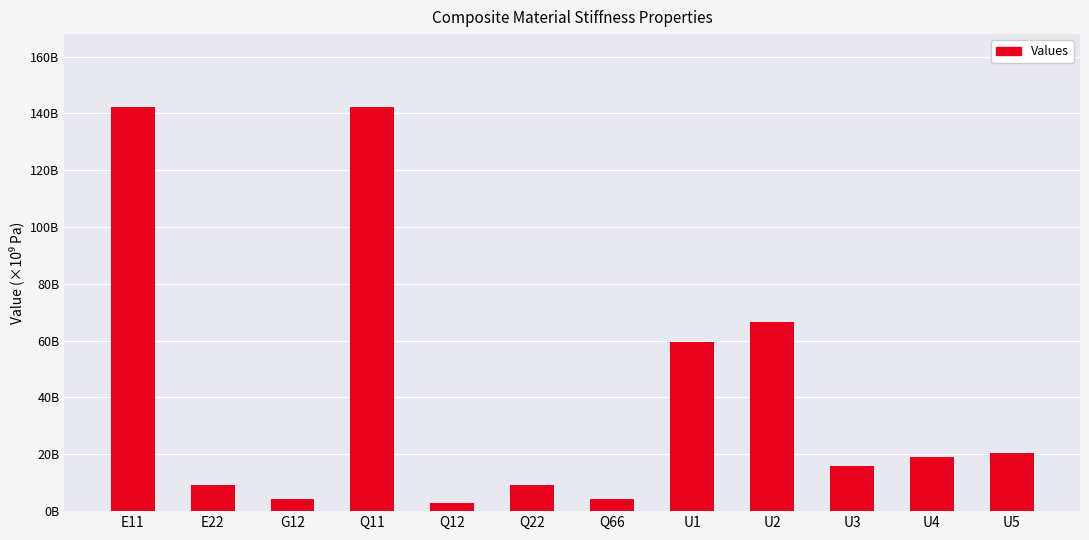

Are the bars horizontal?

No